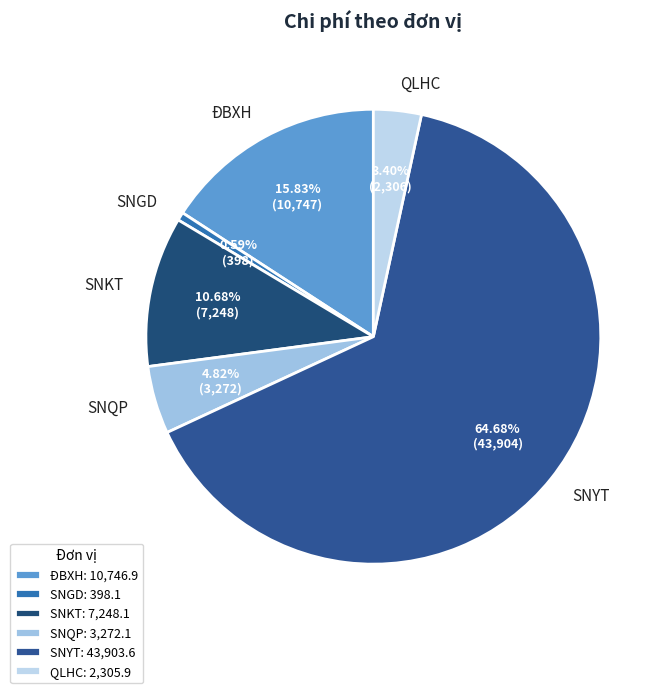

Combined, do QLHC and SNKT account for over 50%?

No